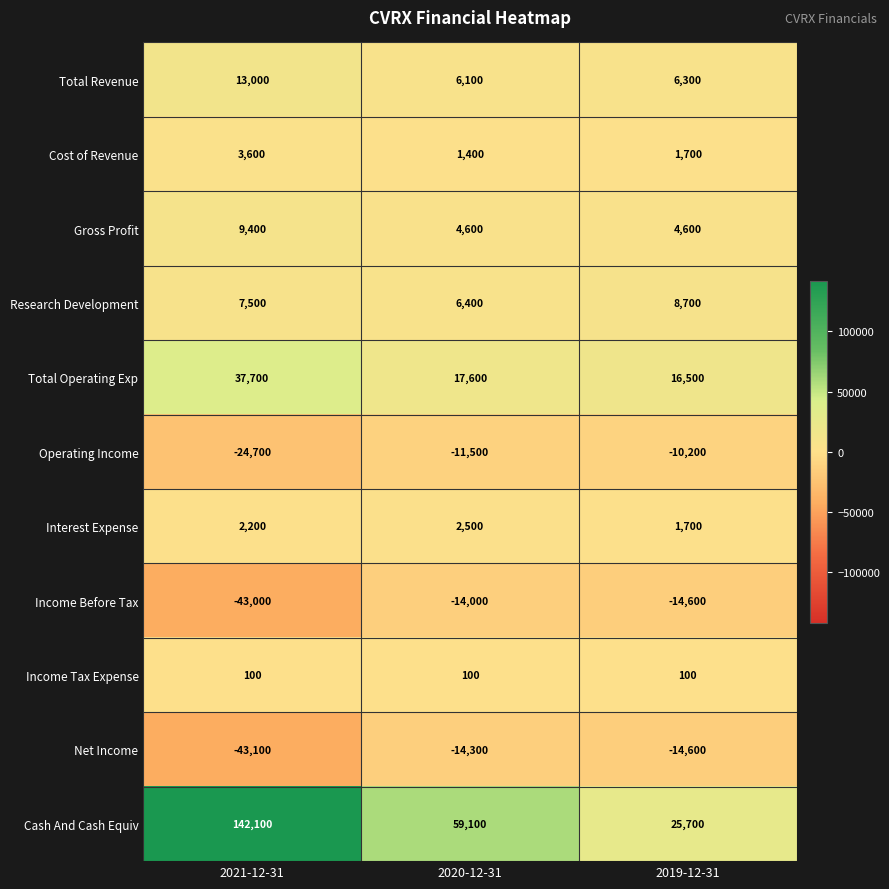

Which category has the highest value in the Cash And Cash Equiv series?

2021-12-31